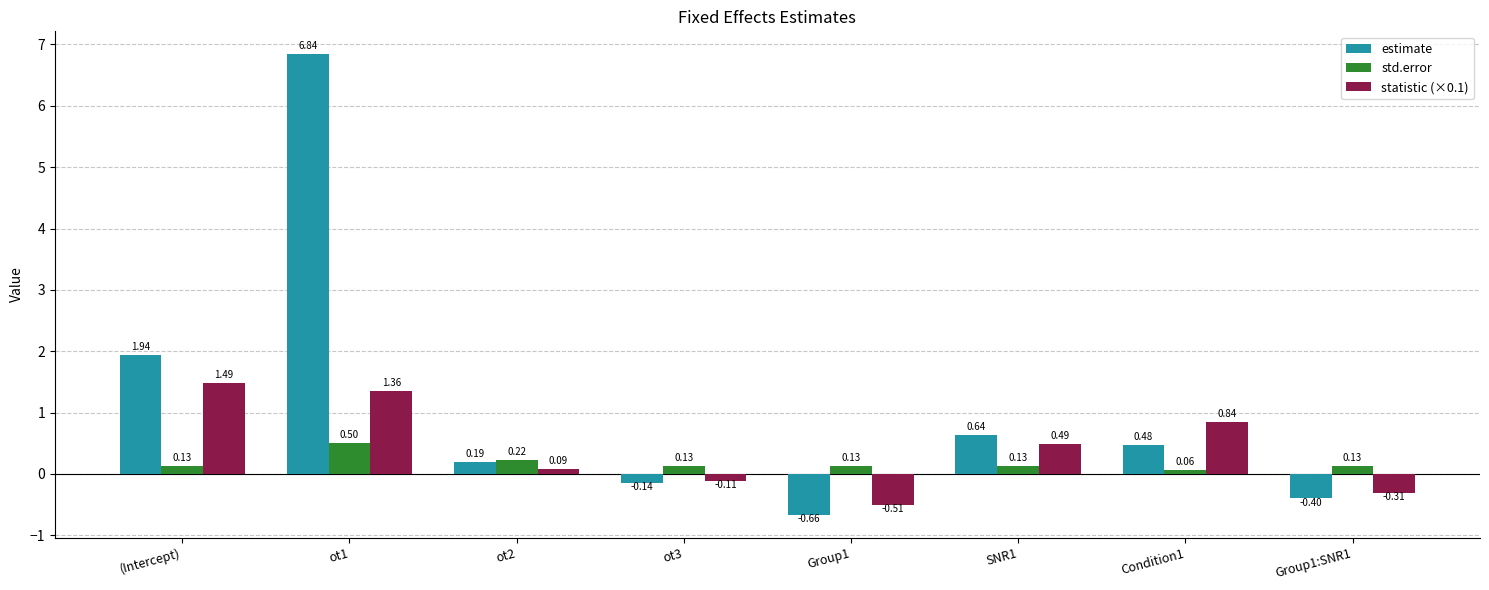

Which series has the largest total across all categories?

estimate